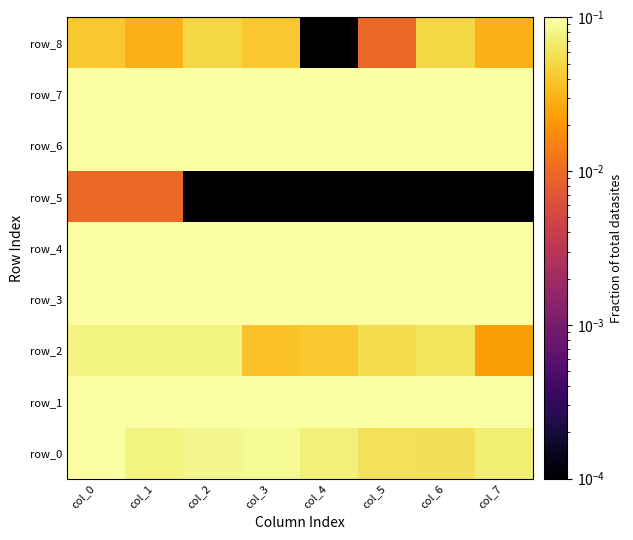

At how many categories does at least one series exceed 2?

8